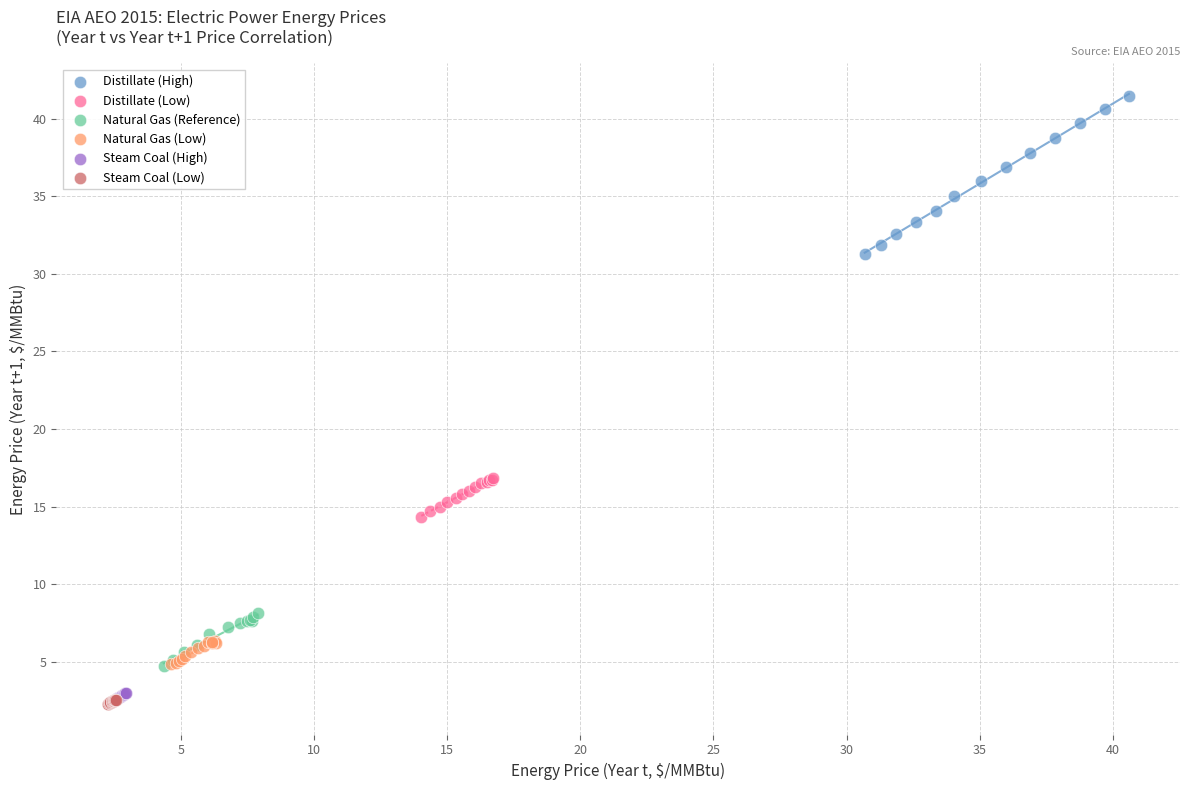

Which series contains the highest Y value?

Distillate (High)